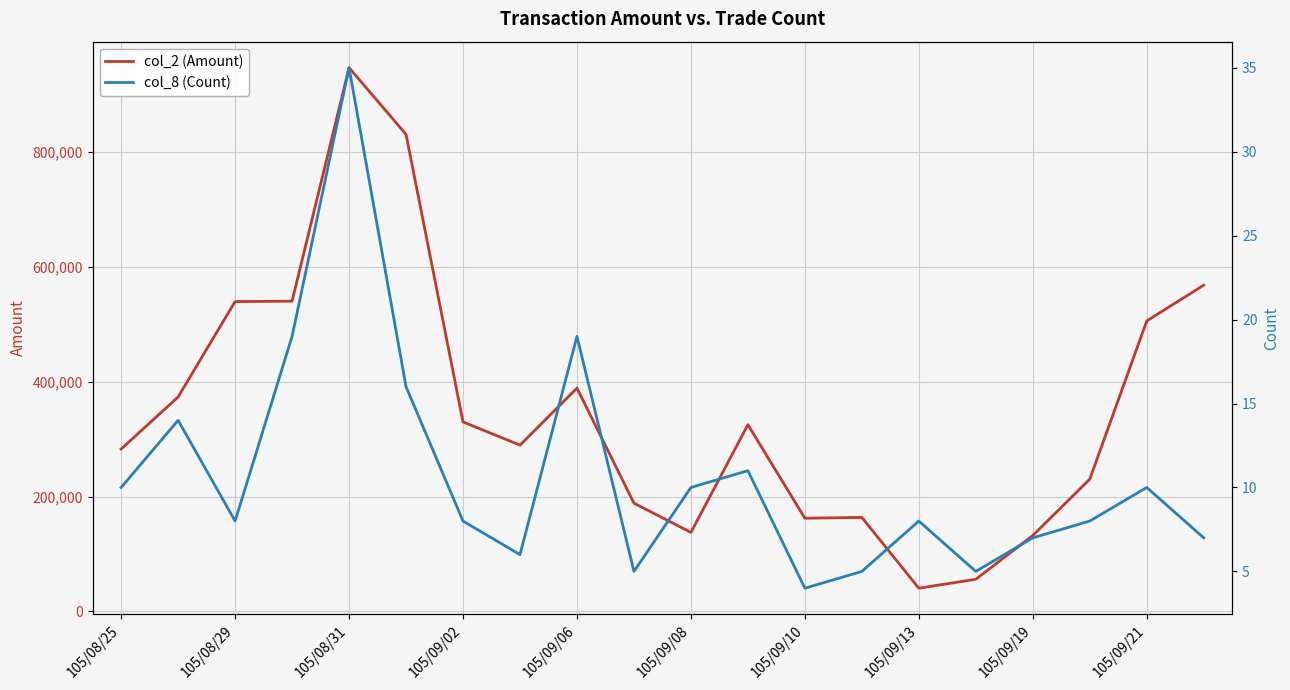

What is the lowest value of the col_2 (Amount) series?

40410